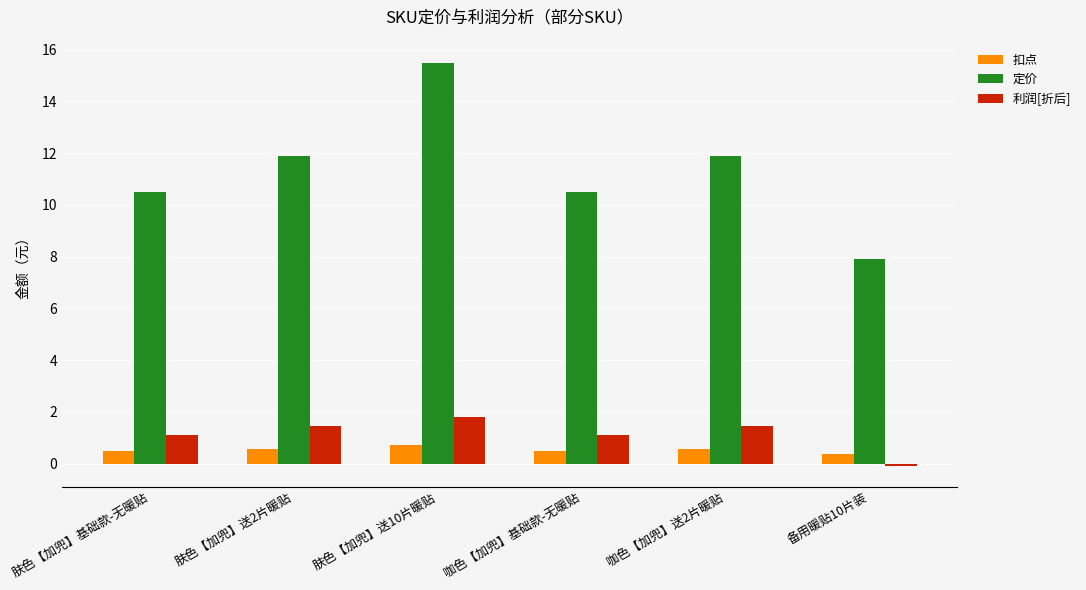

Where does the 定价 series first go above 11?

肤色【加兜】送2片暖贴